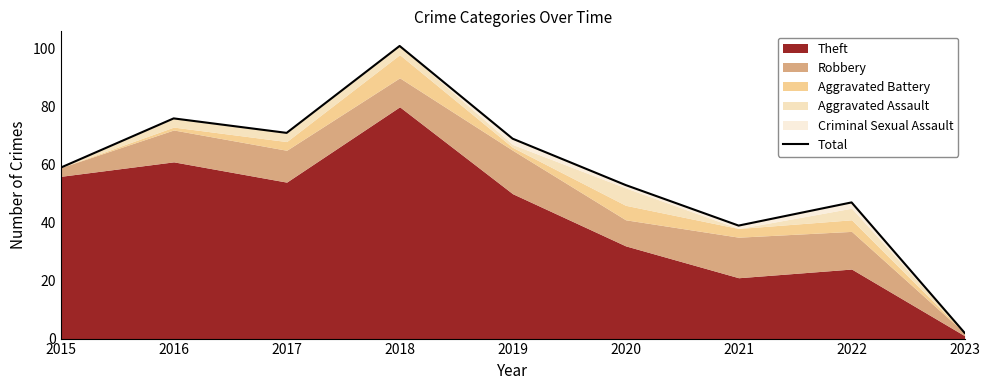

What is the difference between the maximum and second lowest values?

62